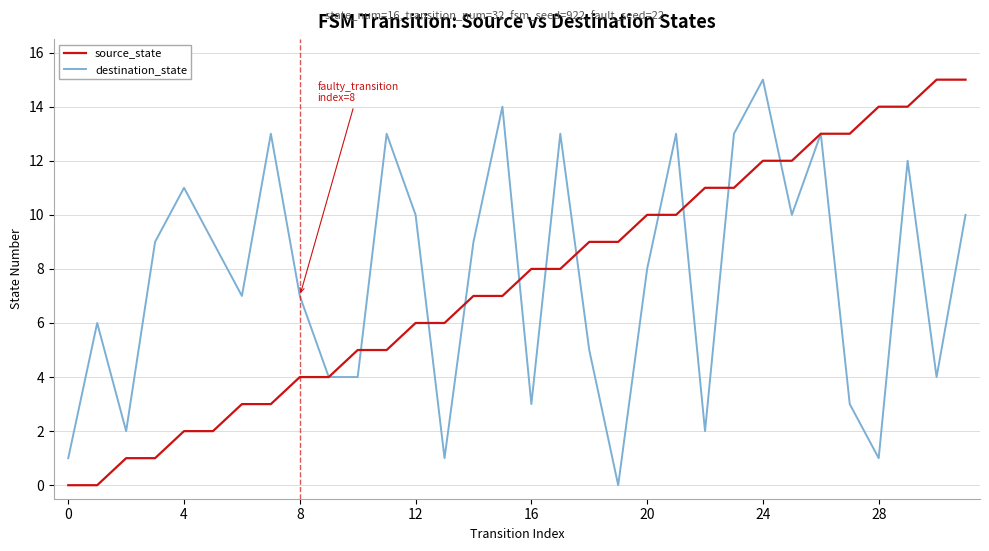

Reading left to right, list all the values displayed in this chart.

source_state: 0	0	1	1	2	2	3	3	4	4	5	5	6	6	7	7	8	8	9	9	10	10	11	11	12	12	13	13	14	14	15	15
destination_state: 1	6	2	9	11	9	7	13	7	4	4	13	10	1	9	14	3	13	5	0	8	13	2	13	15	10	13	3	1	12	4	10